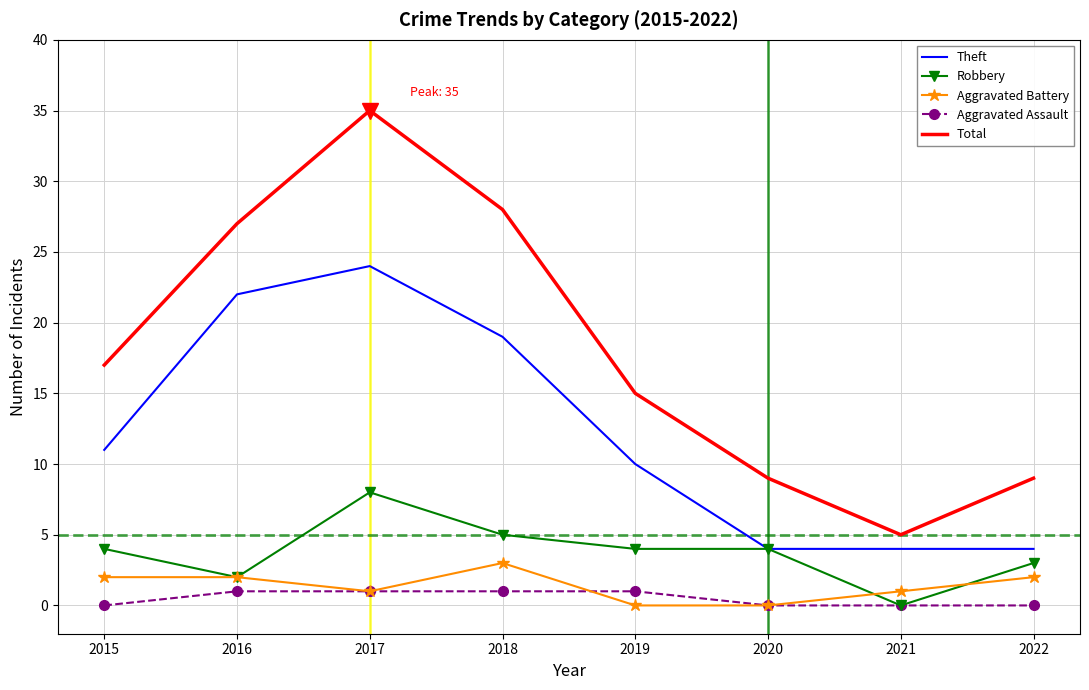

True or false: Aggravated Battery and Theft intersect in this chart.

False